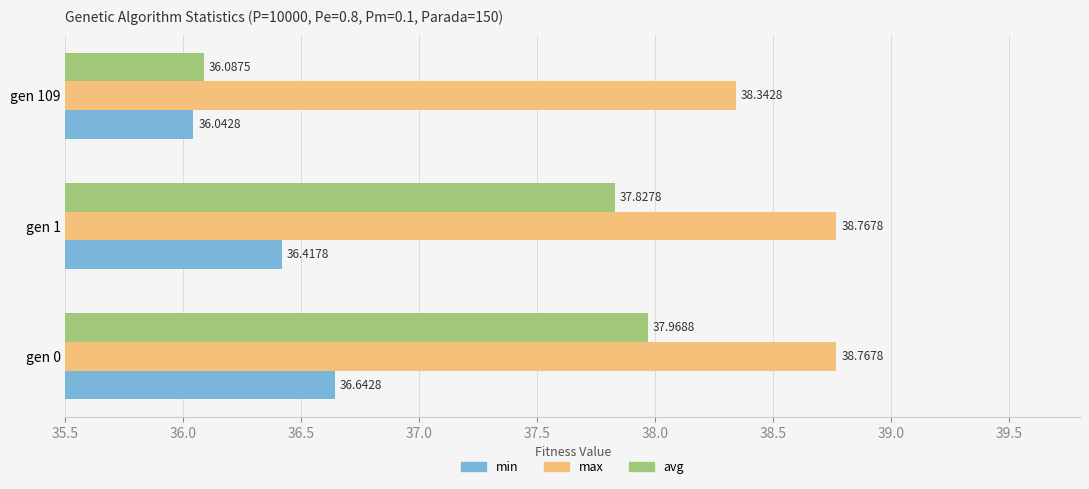

At which category is the sum across all series the highest?

gen 0